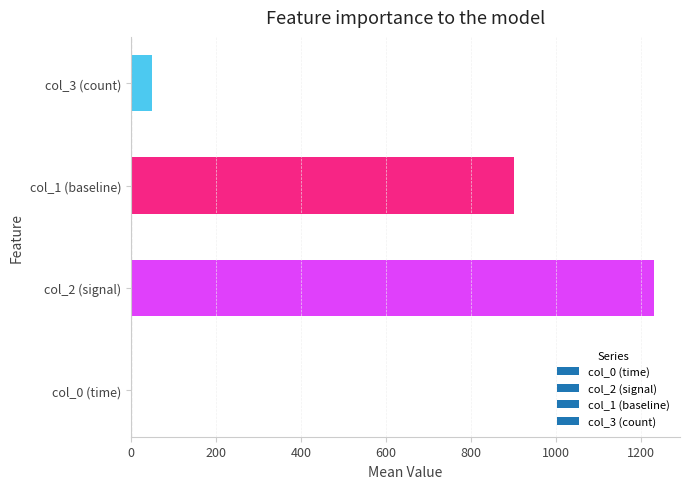

Is it true that the value at col_2 (signal) is 1229.5?

True